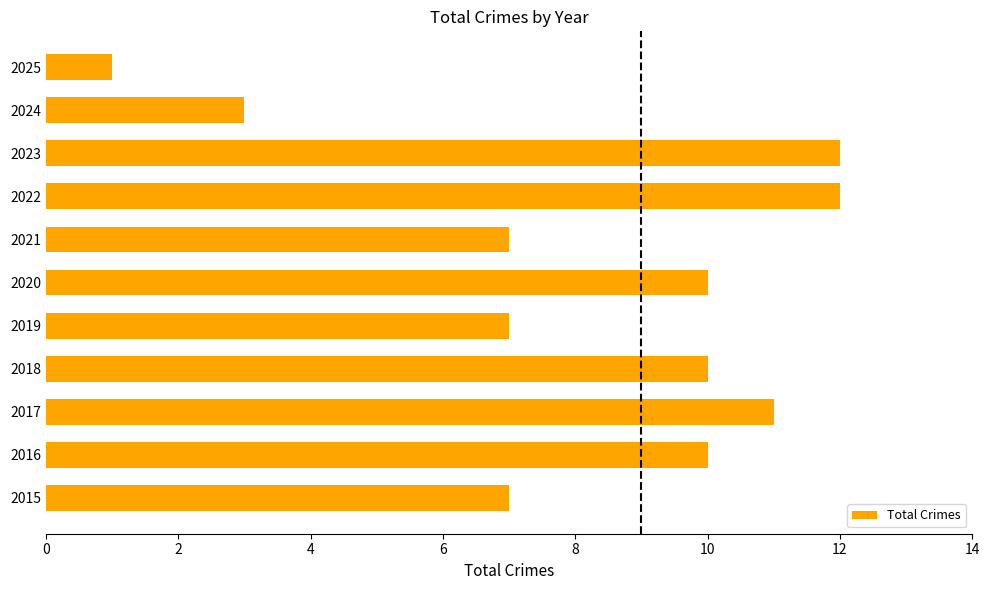

Which has a higher value, 2021 or 2016?

2016